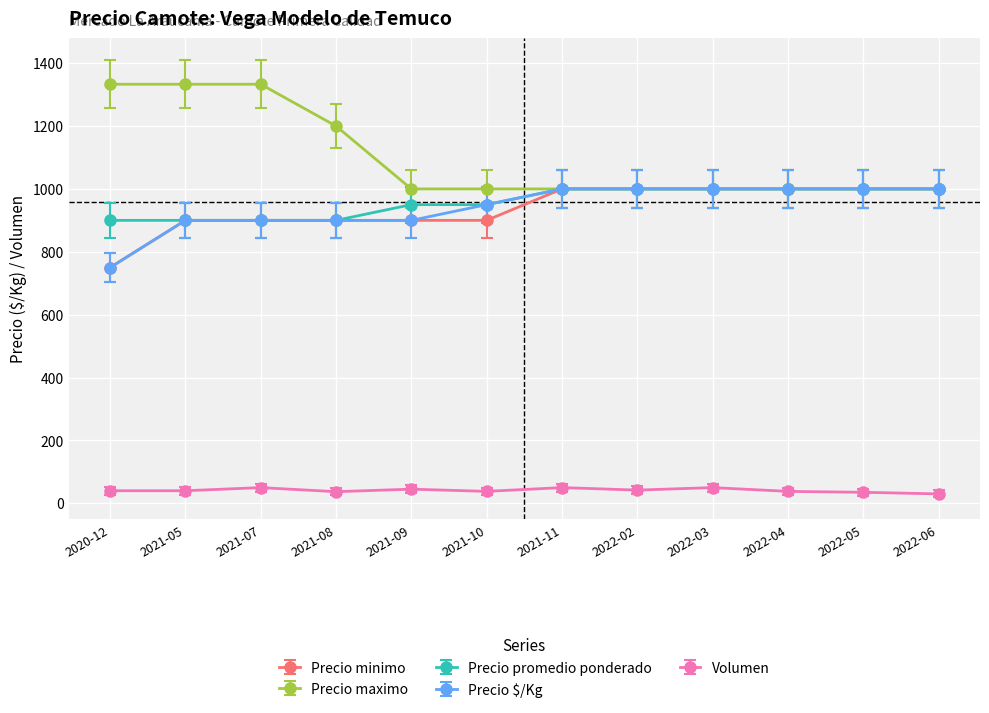

What is the value of the Precio minimo point at the 9th from the left?

1000